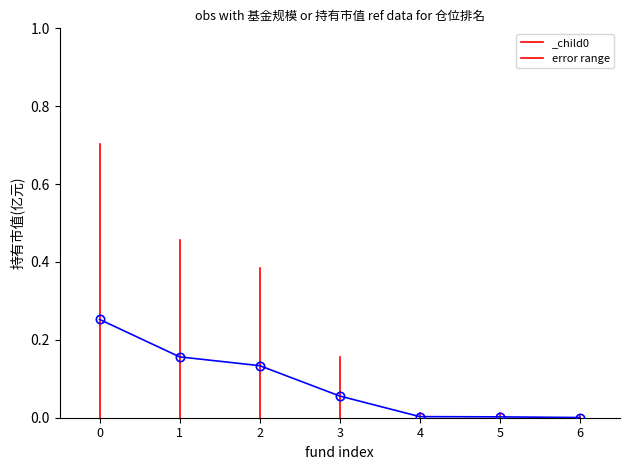

The chart shows a value of 0.0 at 3. True or false?

False